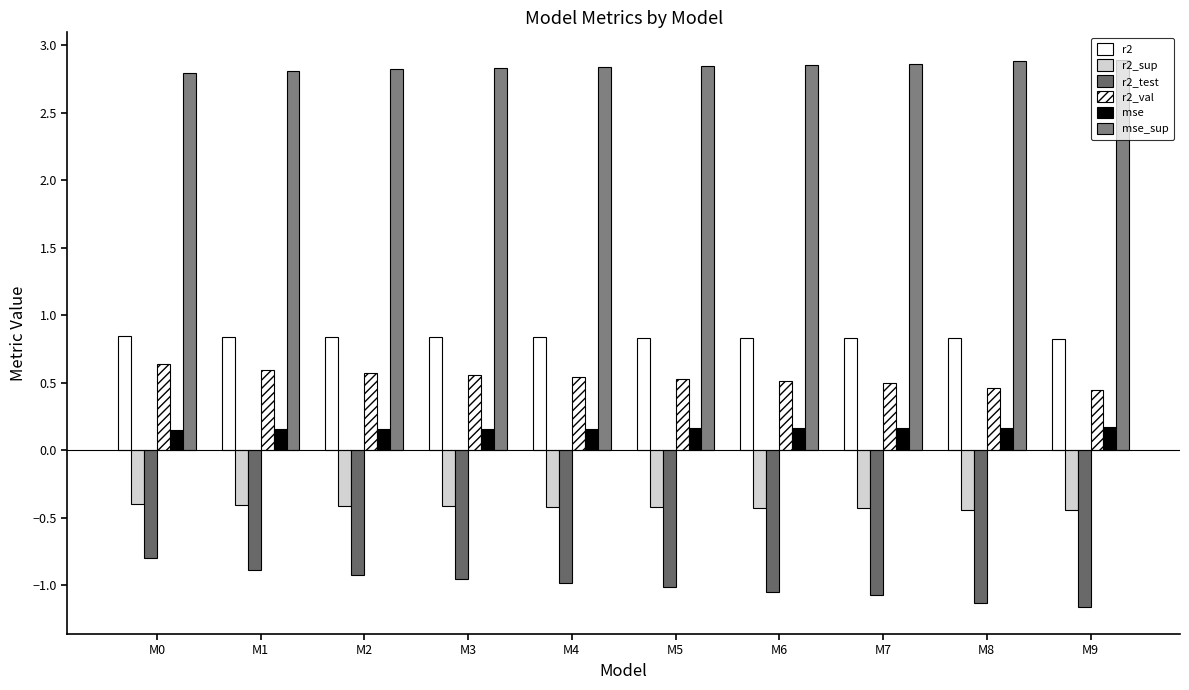

Reading left to right, list all the values displayed in this chart.

r2: 0.8	0.8	0.8	0.8	0.8	0.8	0.8	0.8	0.8	0.8
r2_sup: -0.4	-0.4	-0.4	-0.4	-0.4	-0.4	-0.4	-0.4	-0.4	-0.4
r2_test: -0.8	-0.9	-0.9	-1.0	-1.0	-1.0	-1.0	-1.1	-1.1	-1.2
r2_val: 0.6	0.6	0.6	0.6	0.5	0.5	0.5	0.5	0.5	0.5
mse: 0.2	0.2	0.2	0.2	0.2	0.2	0.2	0.2	0.2	0.2
mse_sup: 2.8	2.8	2.8	2.8	2.8	2.8	2.9	2.9	2.9	2.9